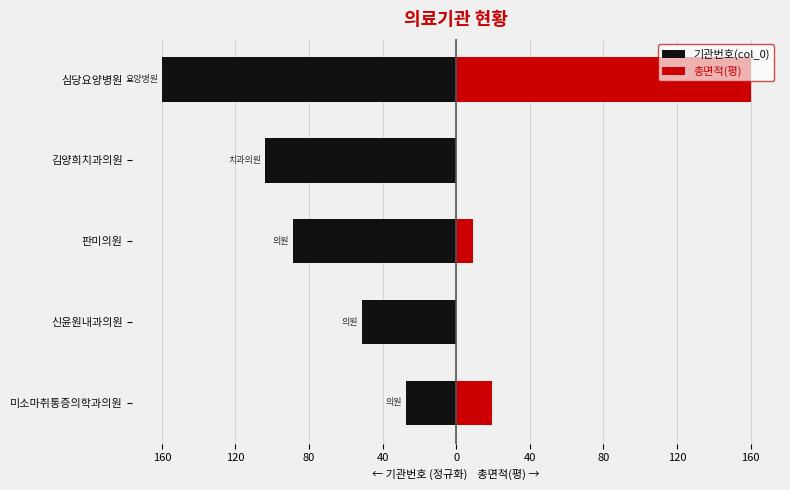

Which series has the widest spread of values?

총면적(평)